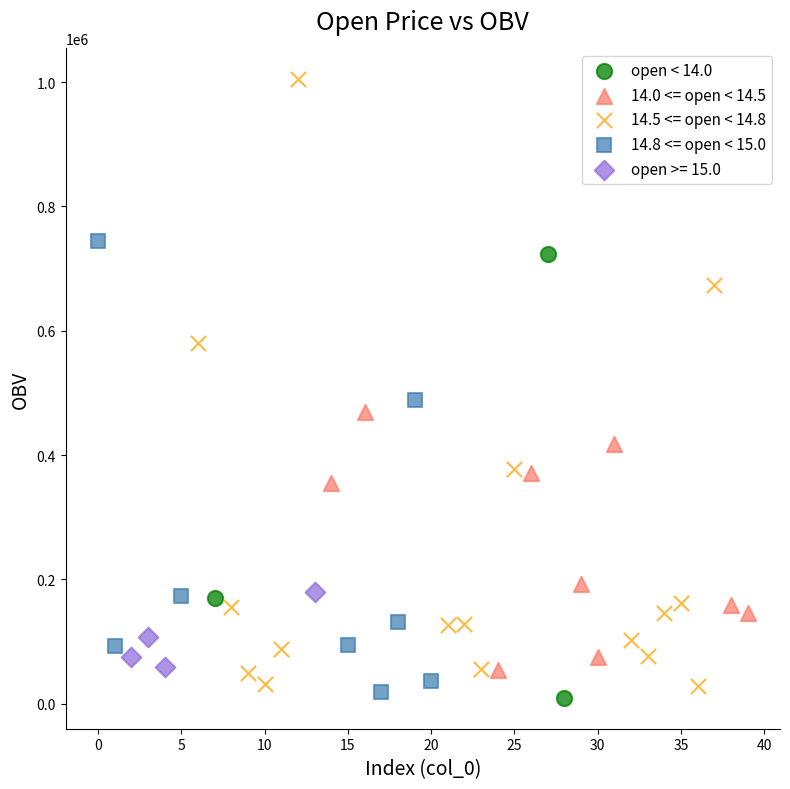

Which series has the widest spread of Y values?

14.5 <= open < 14.8